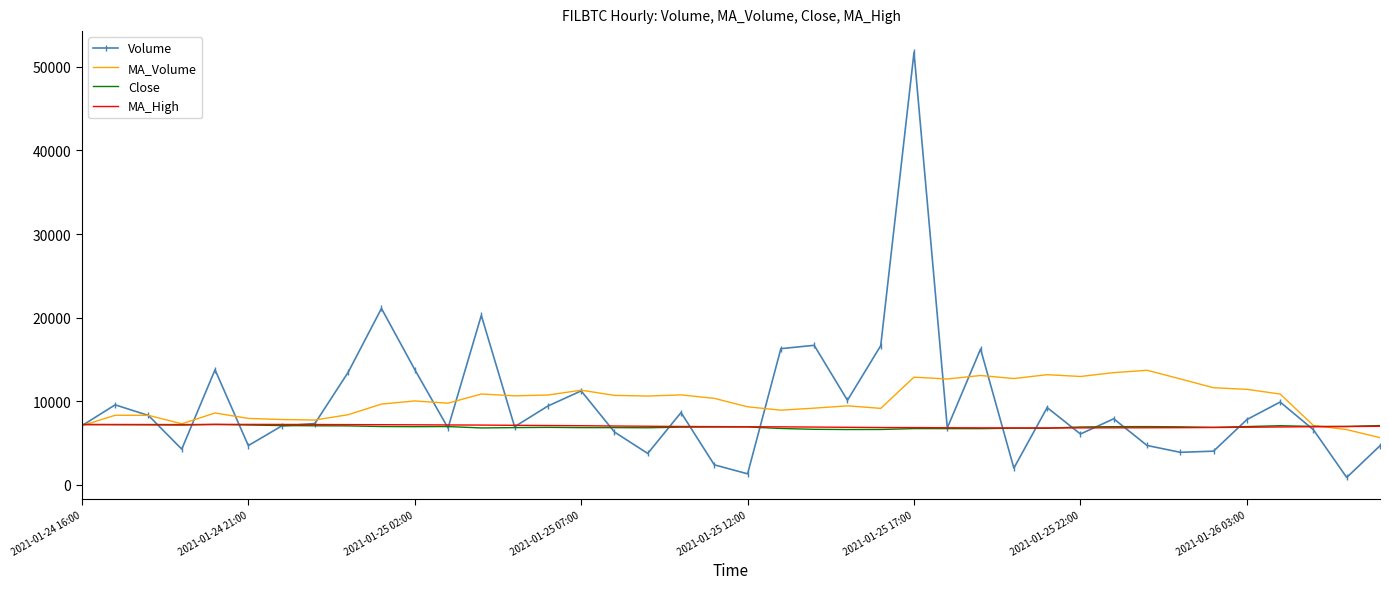

What is the greatest value displayed?

51744.6